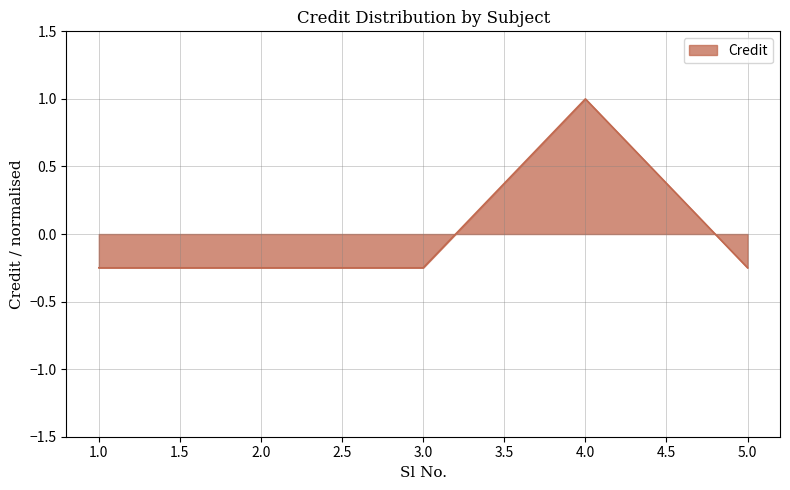

At which label does the data first exceed 0?

4.0